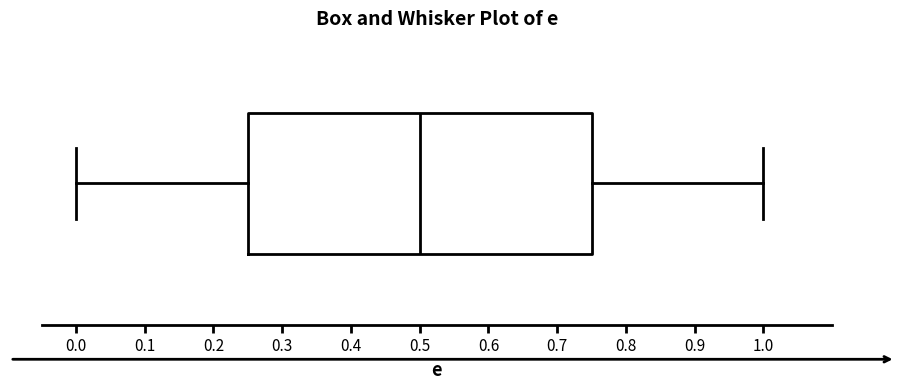

Transcribe this box plot: give where the median line is, the range the box spans, and where the two whiskers end, as read against the x-axis. The values are not printed on the chart, so give them approximately, as read against the axis.

median 0.50, box 0.25 to 0.75, whiskers 0.00 to 1.00